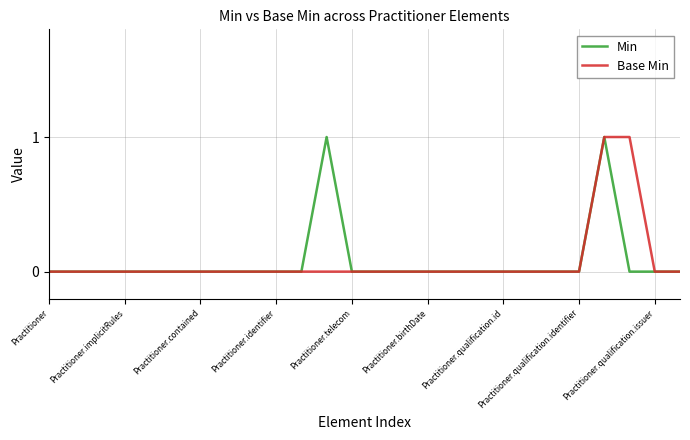

Reading left to right, list all the values displayed in this chart.

Min: 0	0	0	0	0	0	0	0	0	0	0	1	0	0	0	0	0	0	0	0	0	0	1	0	0	0
Base Min: 0	0	0	0	0	0	0	0	0	0	0	0	0	0	0	0	0	0	0	0	0	0	1	1	0	0